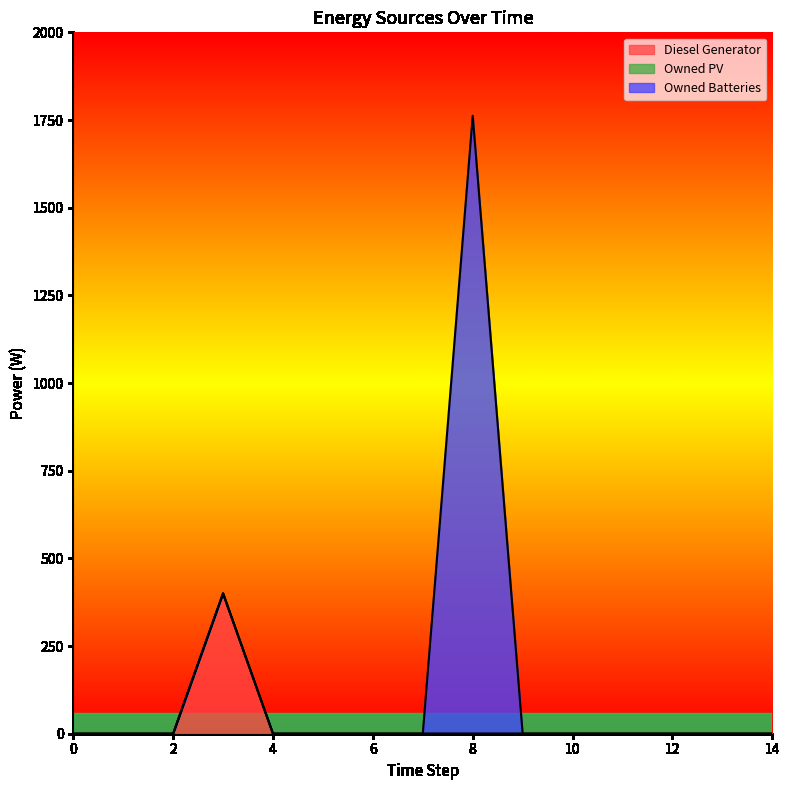

Is the value of Owned Batteries at 14 greater than the value of Owned PV at 14?

No